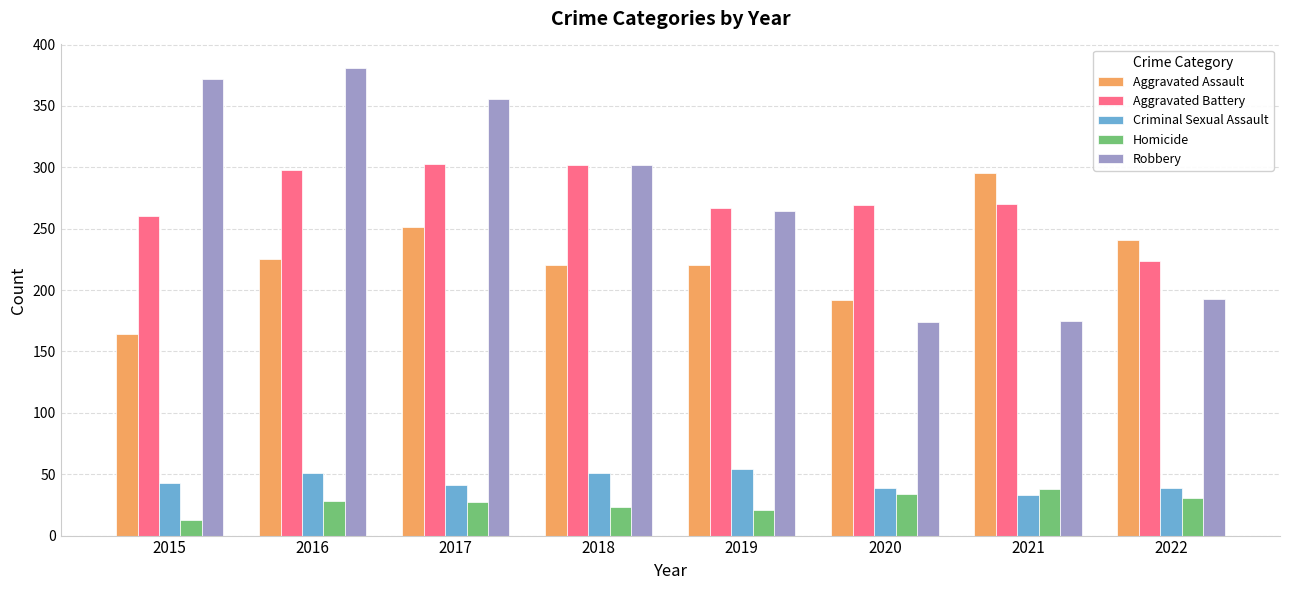

How many data points does each series have?

8